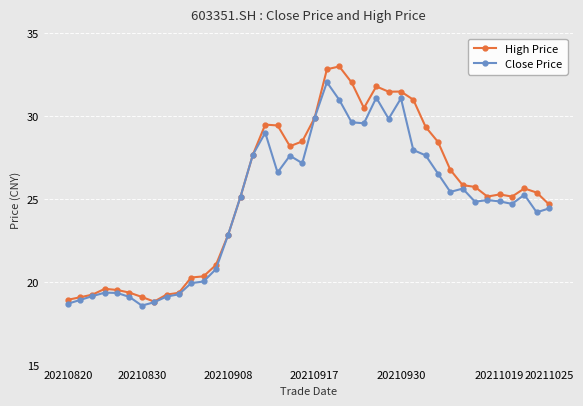

What is the value of the High Price point at the 14th from the left?

22.9